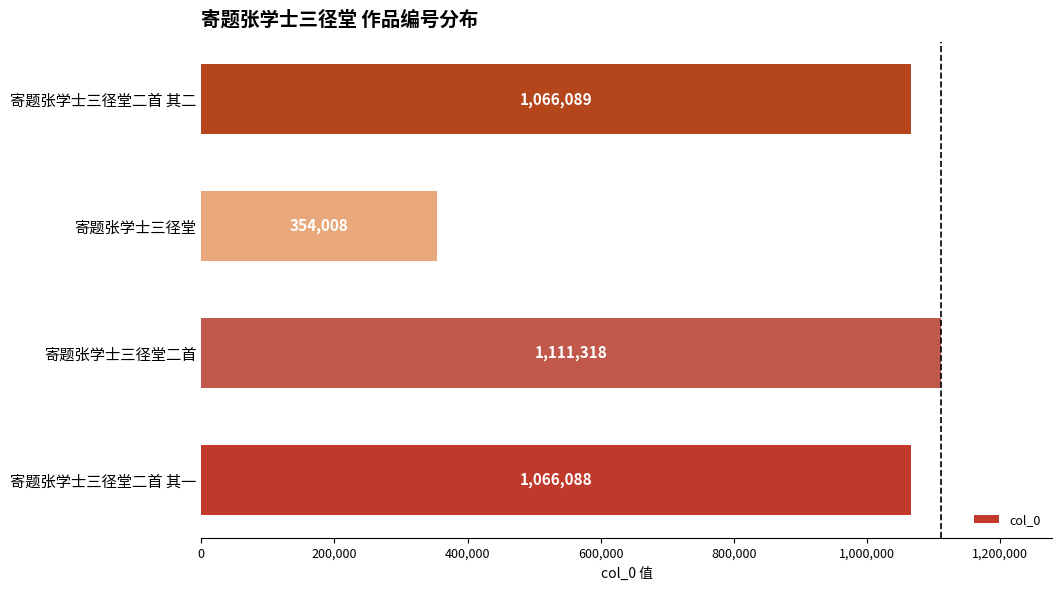

What is the difference between the maximum and minimum values?

757310